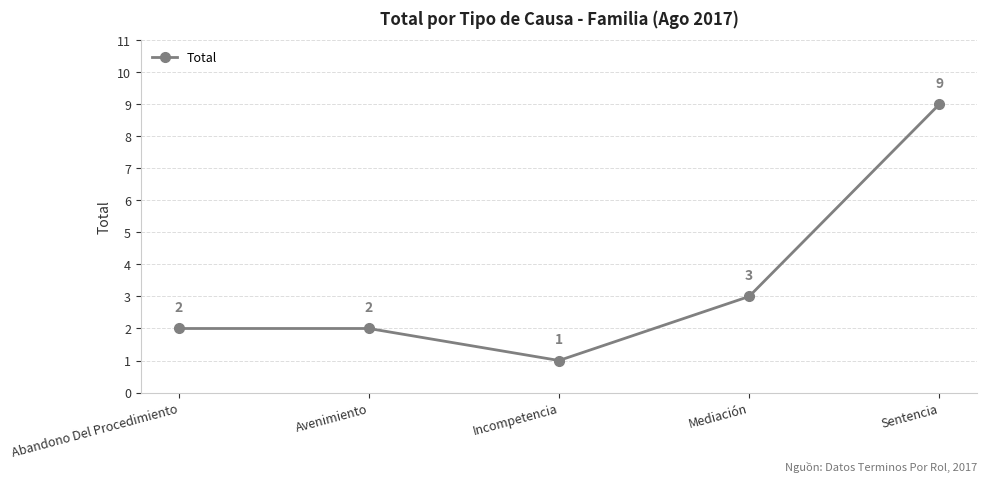

At which category does the chart reach its peak across all series?

Sentencia